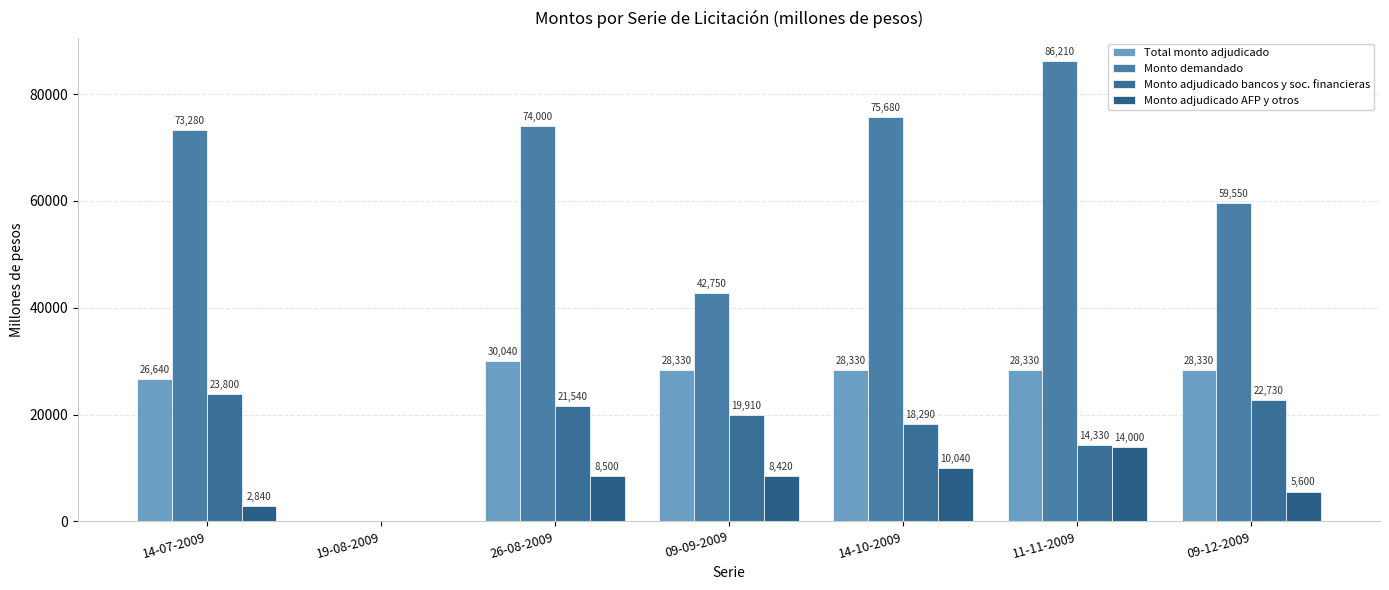

How many data points does each series have?

7